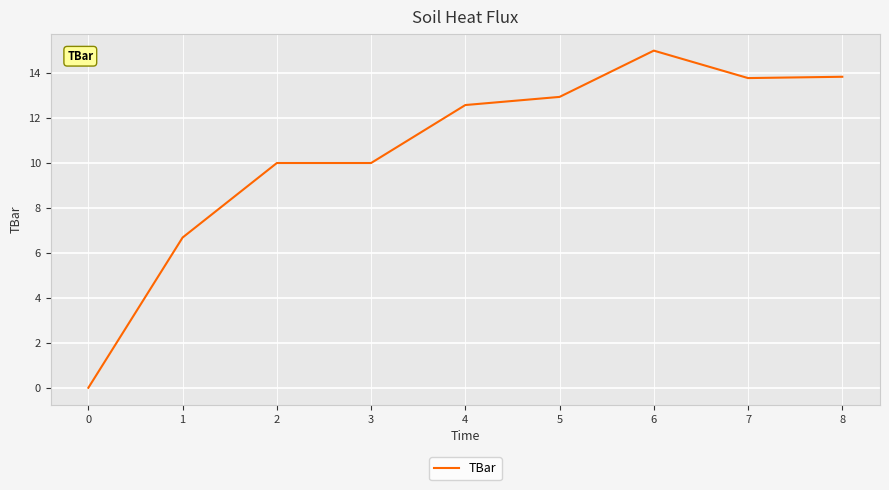

The value at 4 is 3.8. True or false?

False